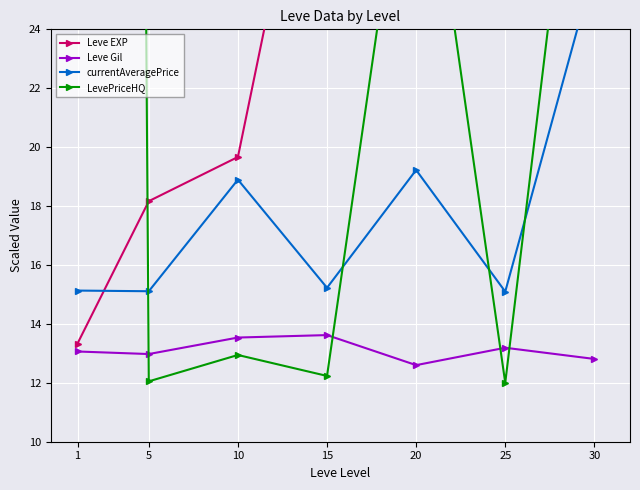

What is the value of the LevePriceHQ point at the 3rd from the left?

12.9